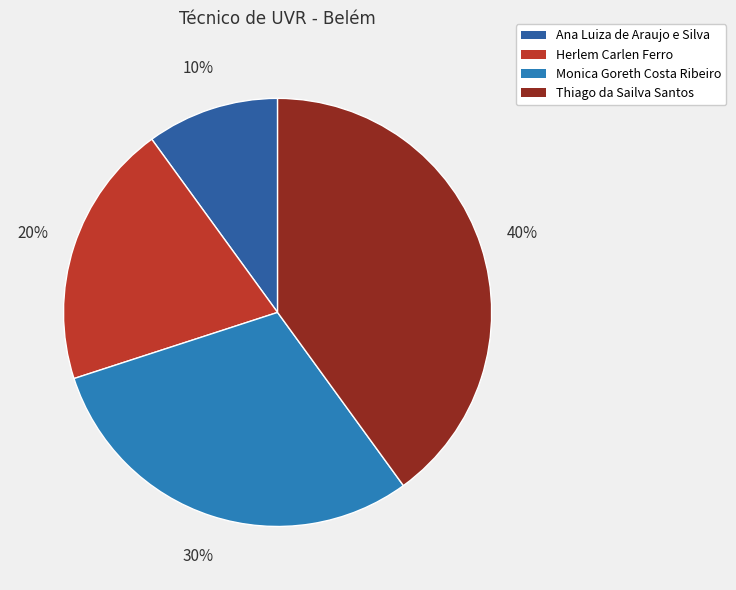

Combined, what portion of the pie is Monica Goreth Costa Ribeiro and Thiago da Sailva Santos?

70.0%